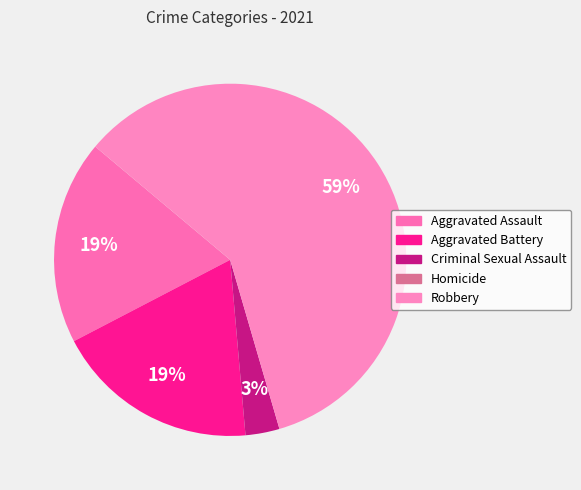

What percentage is NOT represented by Homicide?

100.0%